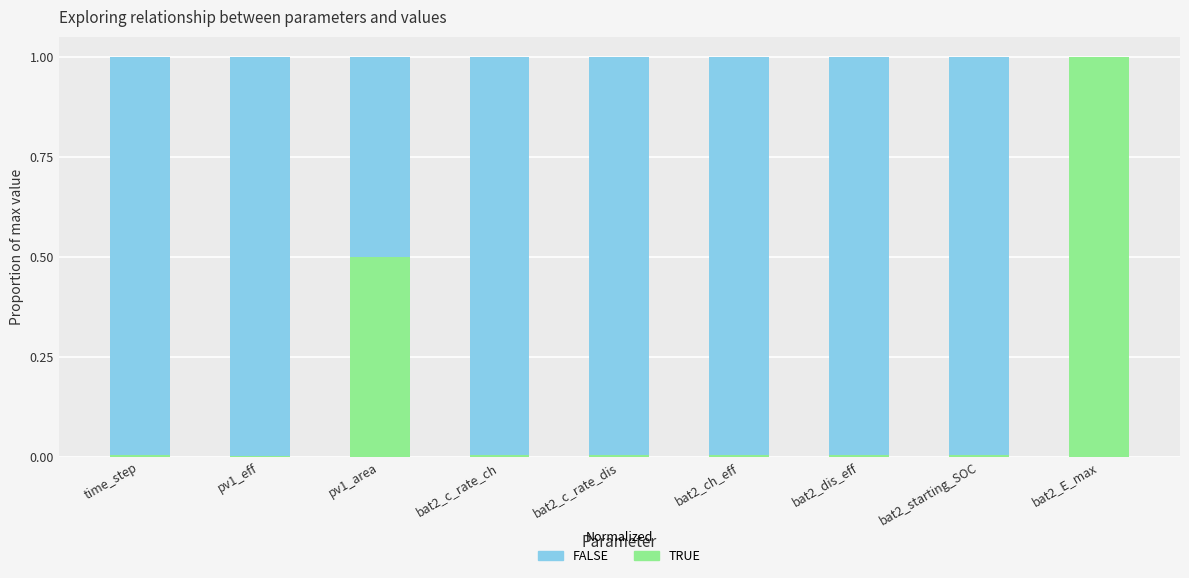

What is the total value across all series at bat2_E_max?

1.0